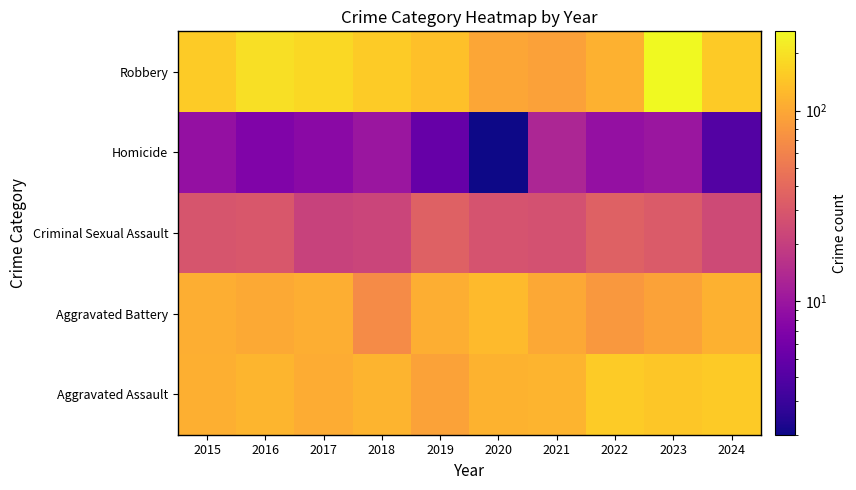

Reading right to left, list all the values displayed in this chart.

Aggravated Assault: 2024=151	2023=146	2022=154	2021=115	2020=113	2019=92	2018=115	2017=105	2016=118	2015=110
Aggravated Battery: 2024=112	2023=92	2022=81	2021=100	2020=125	2019=108	2018=67	2017=108	2016=102	2015=108
Criminal Sexual Assault: 2024=24	2023=32	2022=35	2021=27	2020=28	2019=35	2018=22	2017=21	2016=30	2015=29
Homicide: 2024=4	2023=10	2022=9	2021=13	2020=2	2019=5	2018=10	2017=8	2016=7	2015=9
Robbery: 2024=151	2023=260	2022=111	2021=91	2020=97	2019=135	2018=155	2017=178	2016=194	2015=154